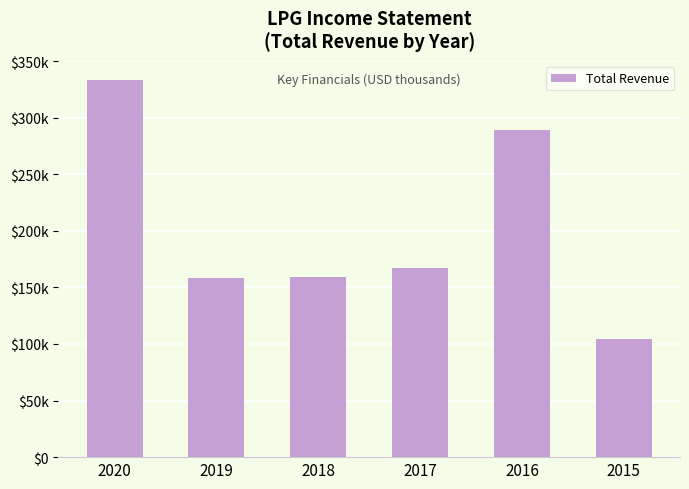

Reading left to right, list all the values displayed in this chart.

333400	158000	159300	167400	289200	104100